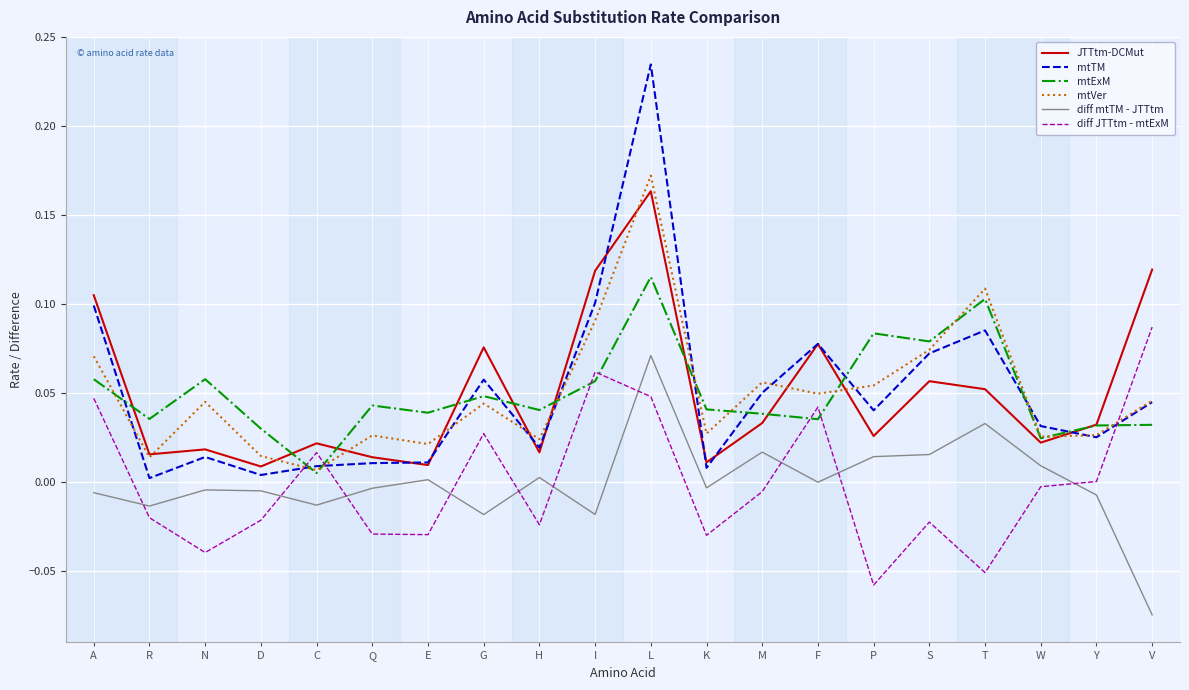

Which series has the largest range (max minus min)?

mtTM